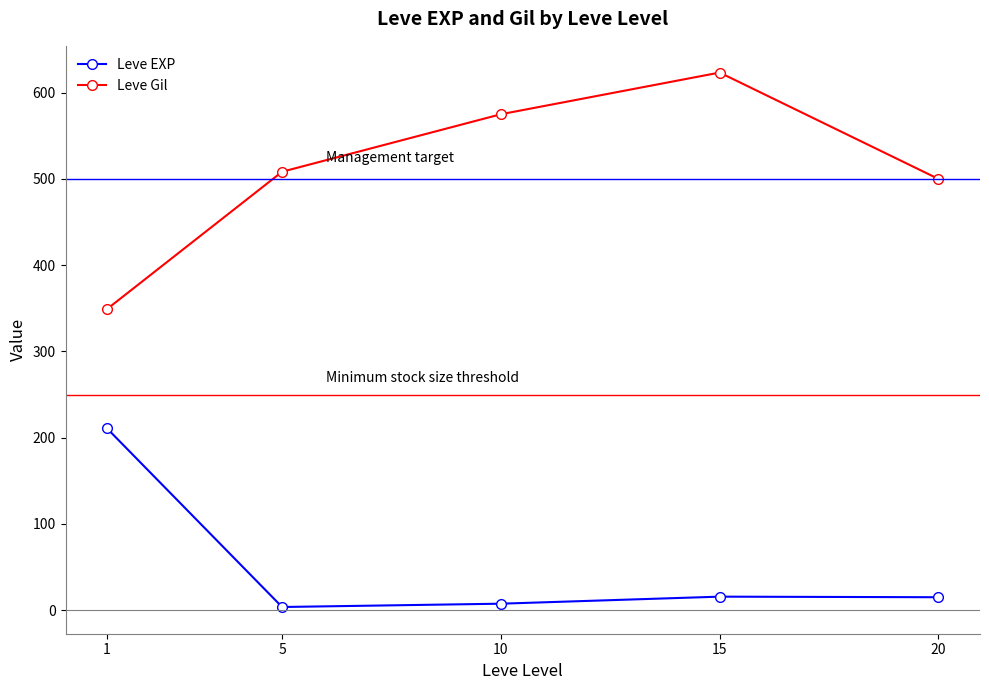

Rank the series at 10 from highest to lowest value.

Leve Gil, Leve EXP